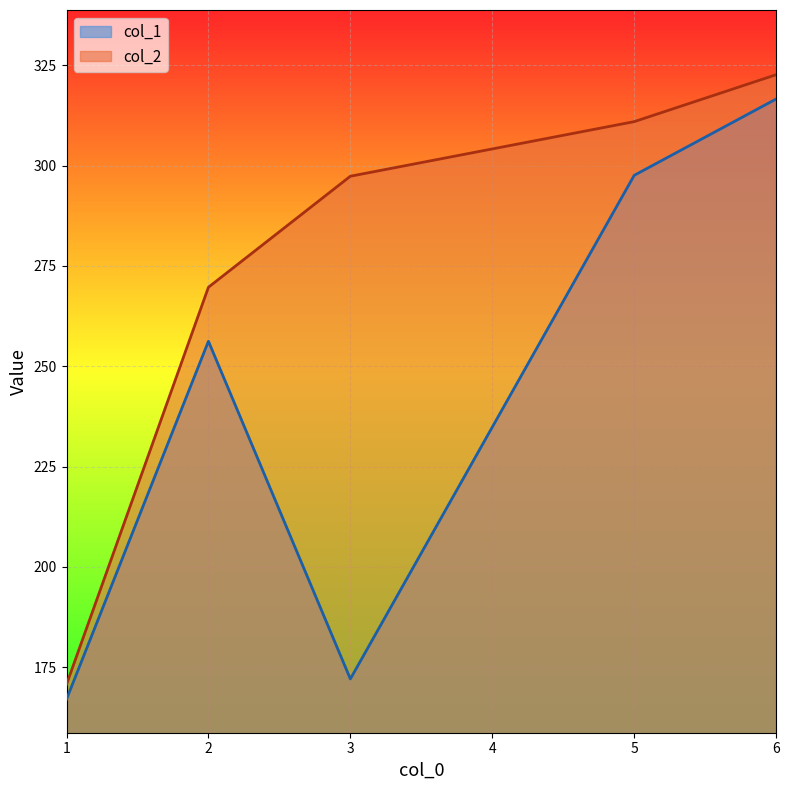

How many lines are shown in the chart?

2